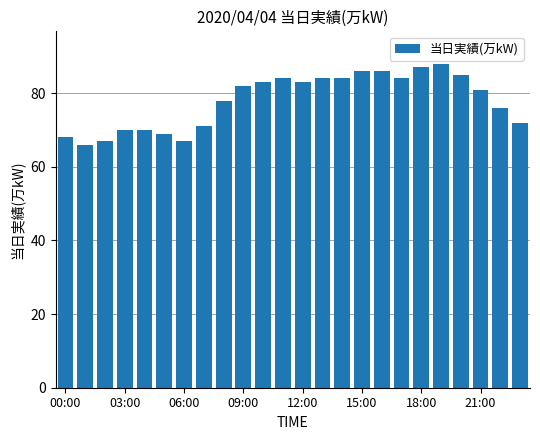

Reading right to left, extract all data points from this chart.

72	76	81	85	88	87	84	86	86	84	84	83	84	83	82	78	71	67	69	70	70	67	66	68